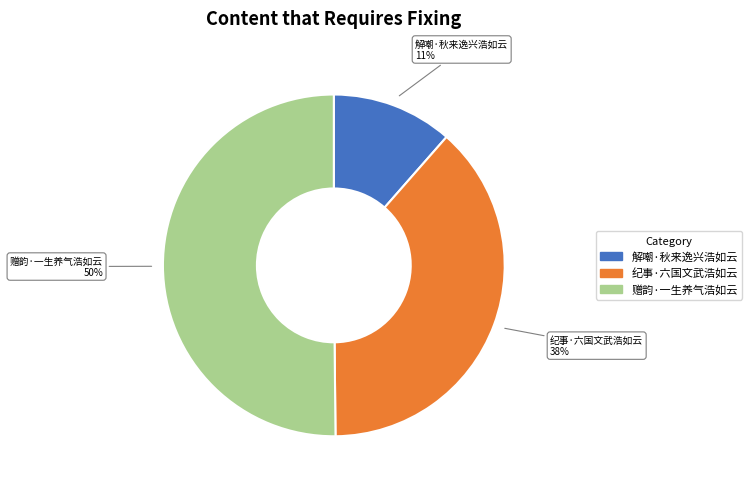

Is it true that 赠韵·一生养气浩如云 is 61% of the pie?

False